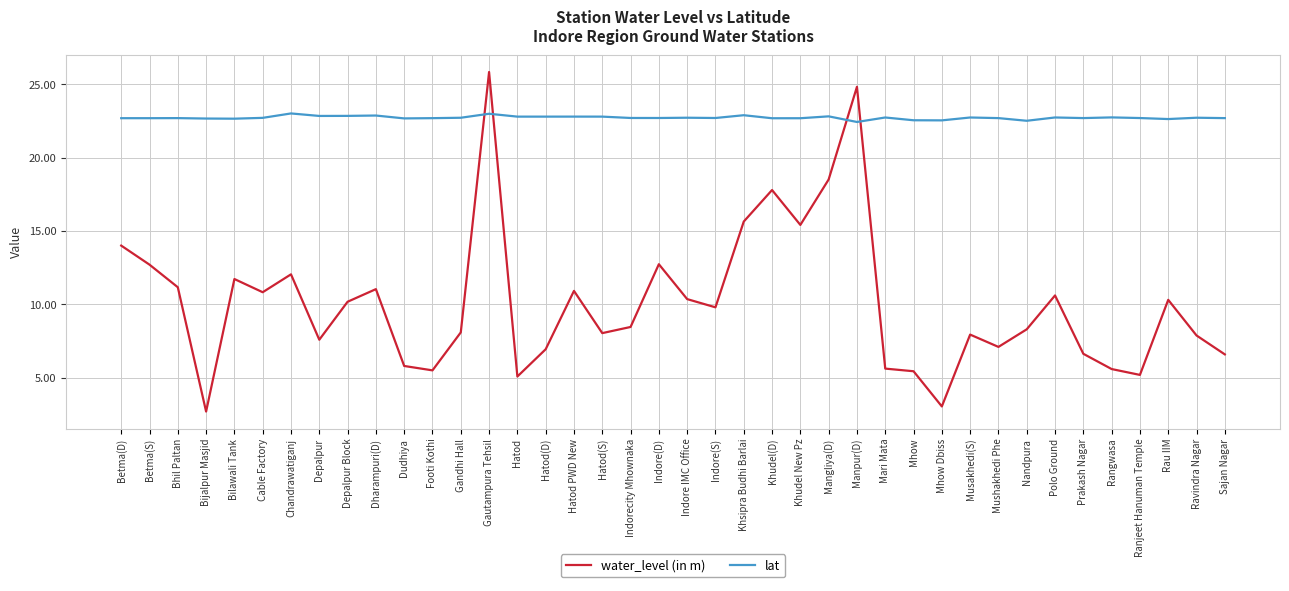

True or false: lat has more than 0 interior local peaks.

True